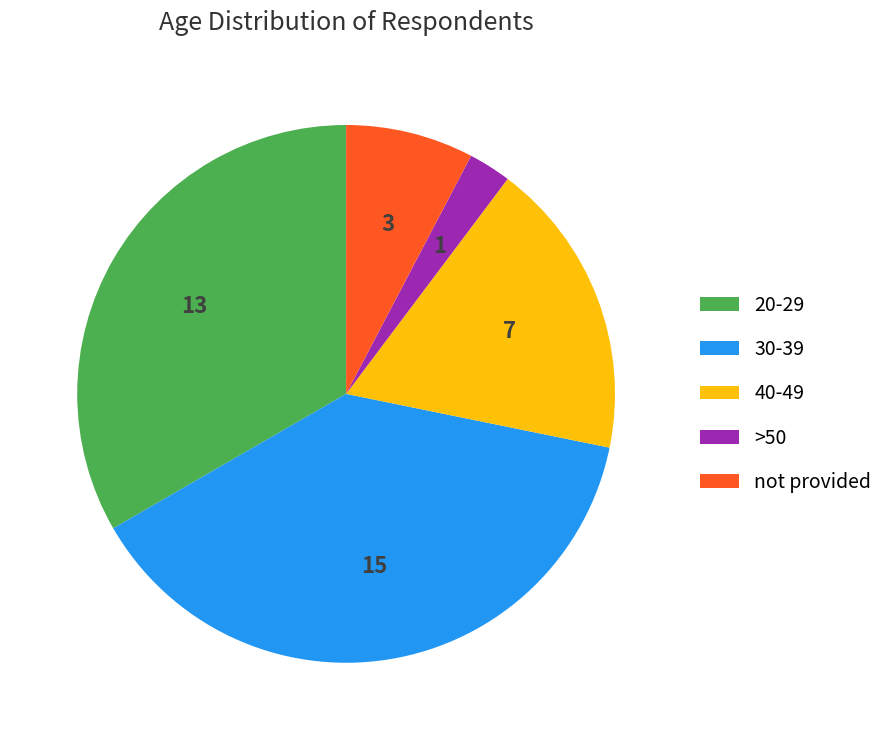

Is not provided the majority of the pie?

No